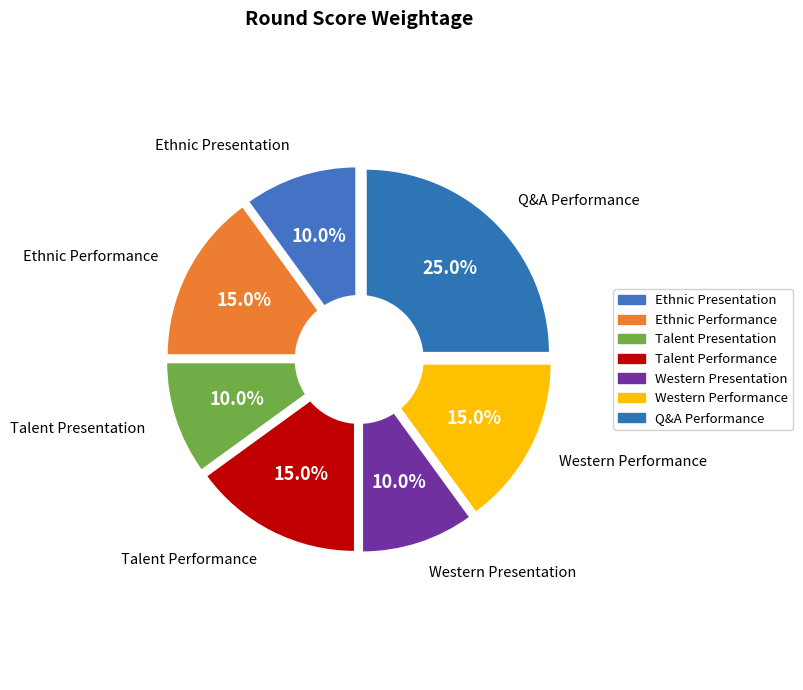

Count the number of slices in the pie.

7